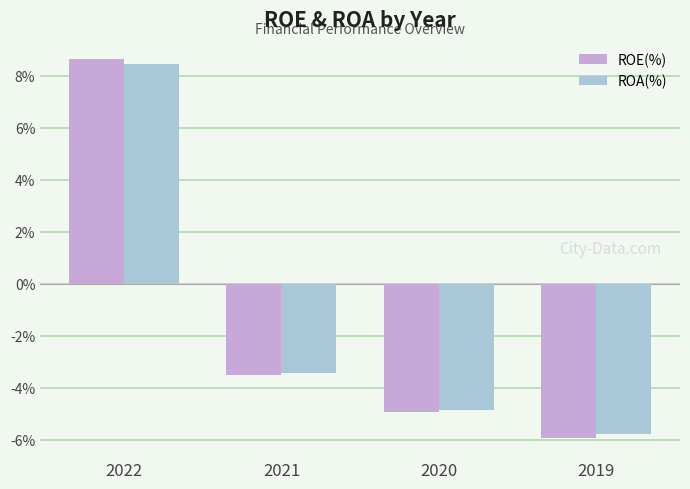

How many bars are there in total?

8